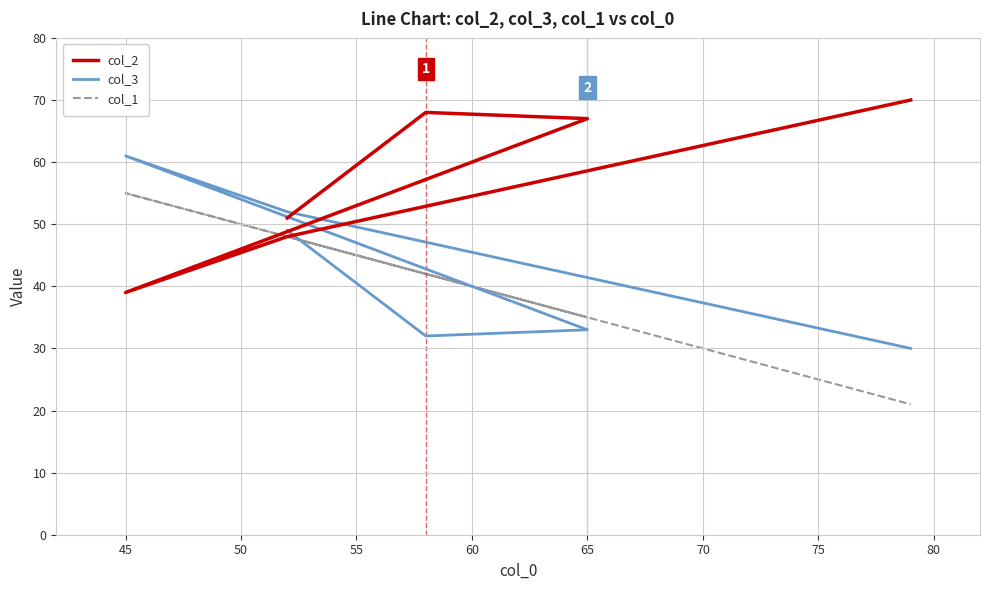

True or false: col_3 has more than 0 points higher than both neighbors.

True